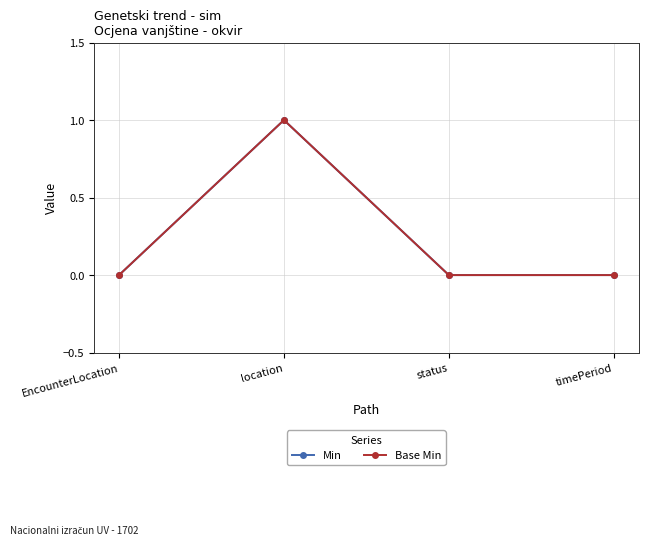

At which category does the chart reach its peak across all series?

location